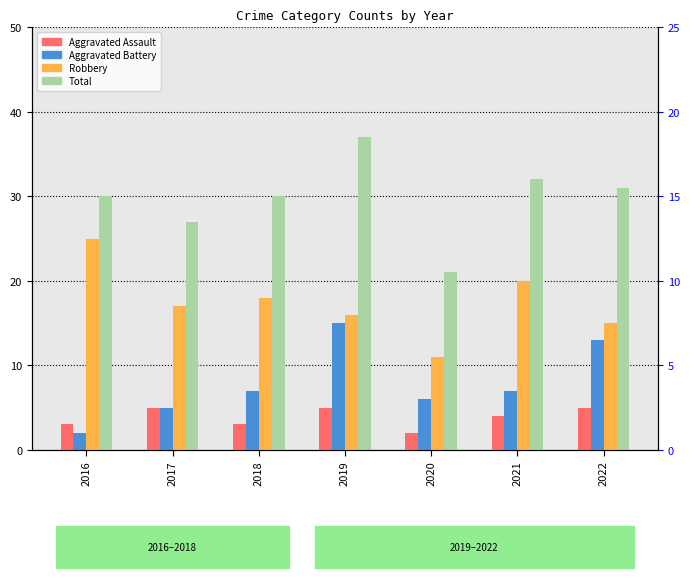

Which category has the lowest value in the Robbery series?

2020